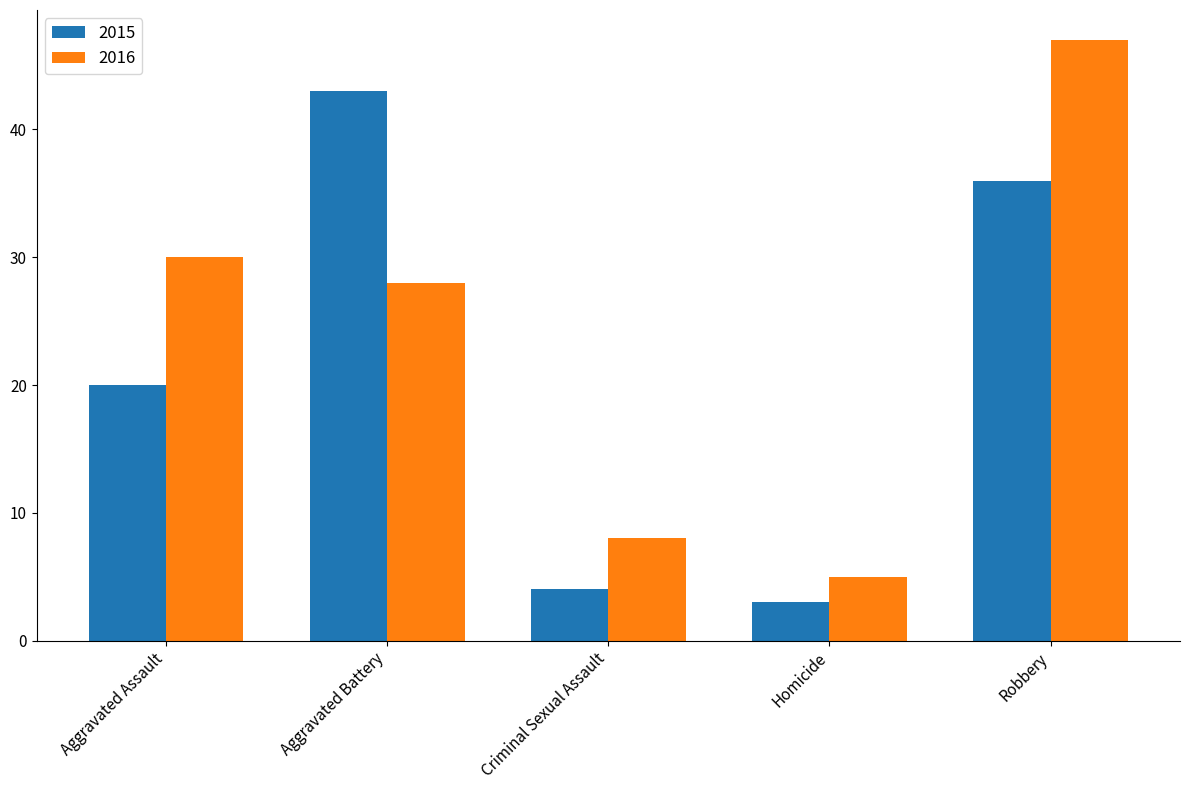

How many distinct data groups are displayed?

2